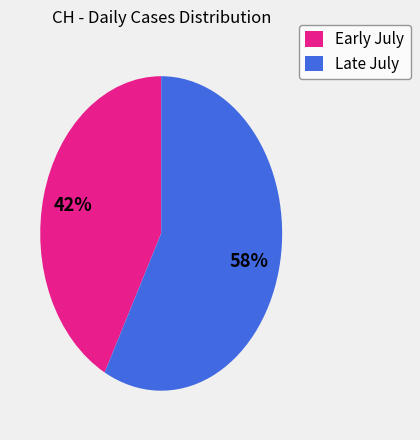

Between Late July and Early July, which is larger?

Late July